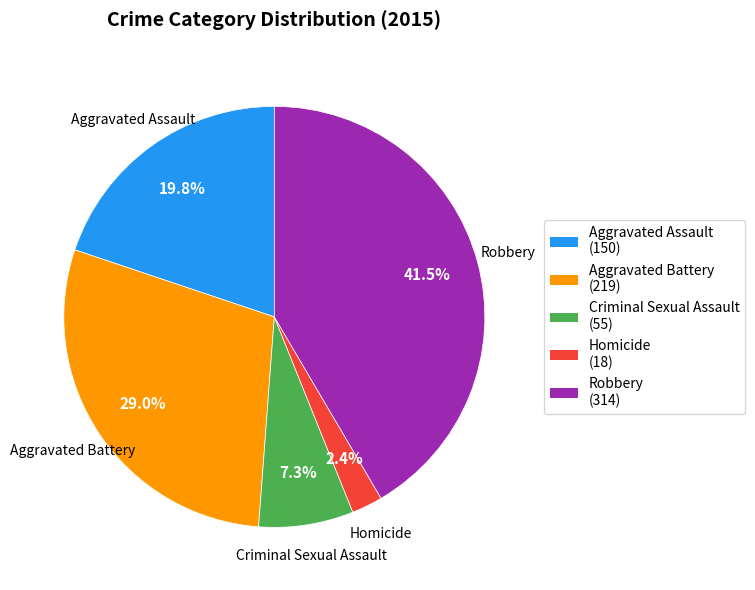

What percentage do Criminal Sexual Assault and Robbery together represent?

48.8%